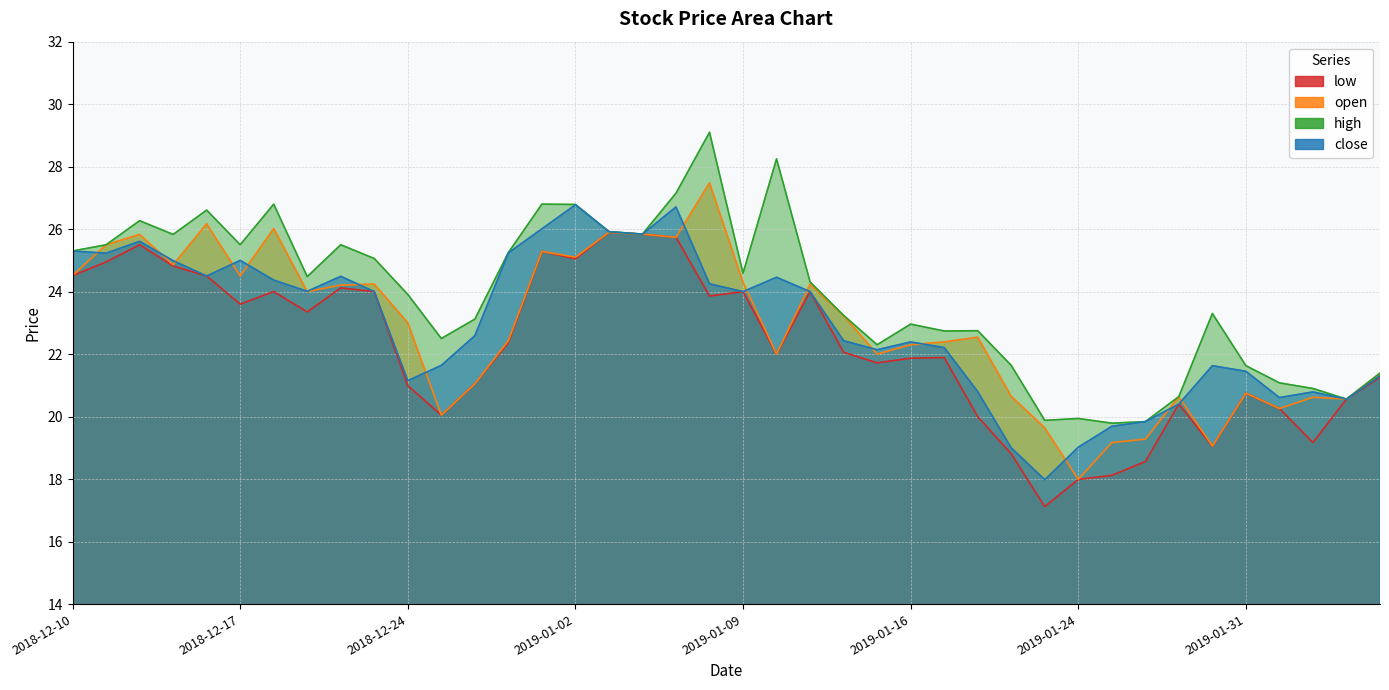

True or false: high and low cross at least once.

False